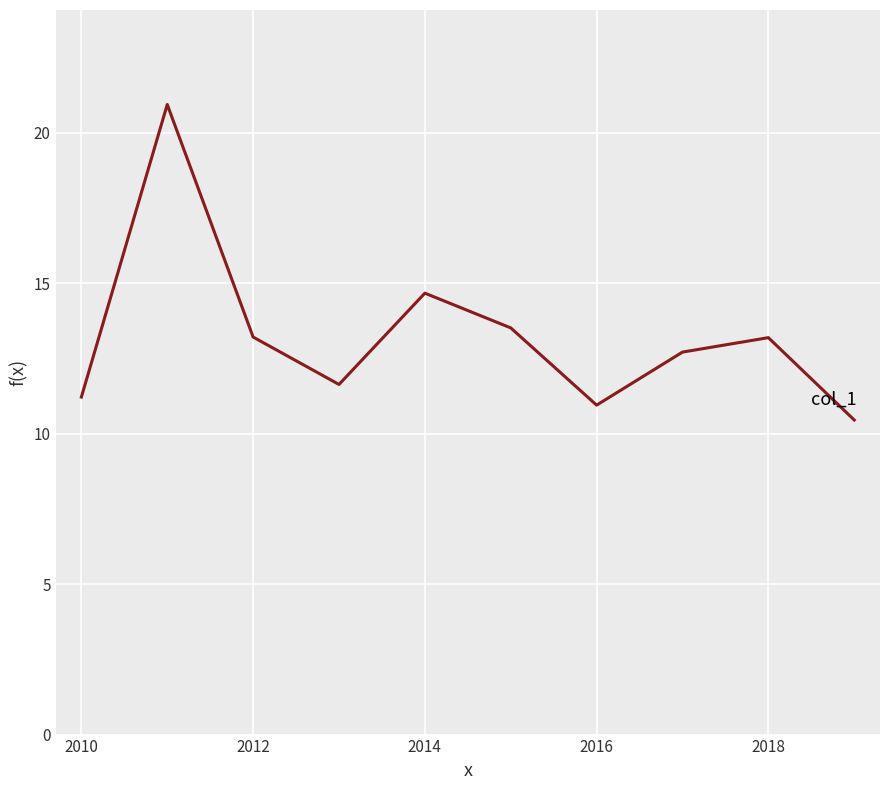

What is the minimum value shown in the chart?

10.5